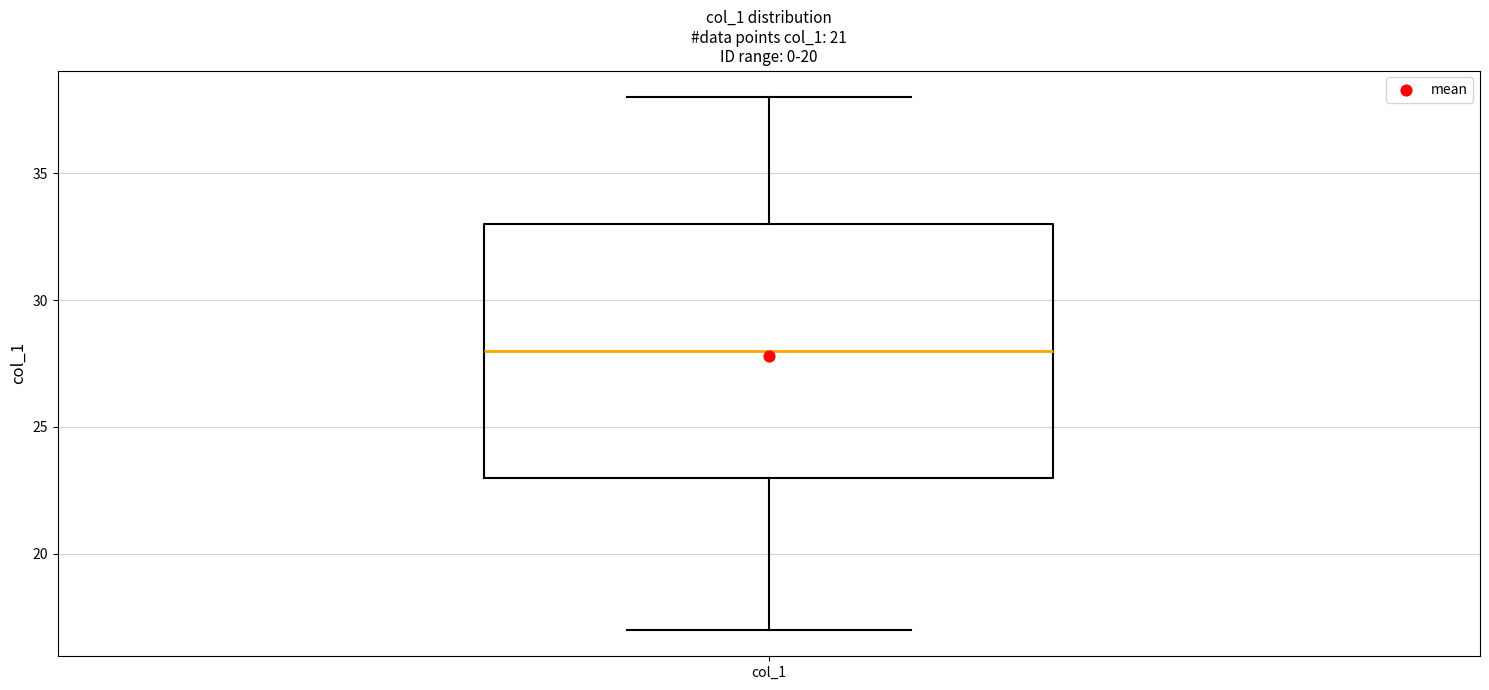

Read this box plot against the y-axis: the position of the median line, the range covered by the box, and the ends of both whiskers. The values are not printed on the chart, so give them approximately, as read against the axis.

median 28, box 23 to 33, whiskers 17 to 38